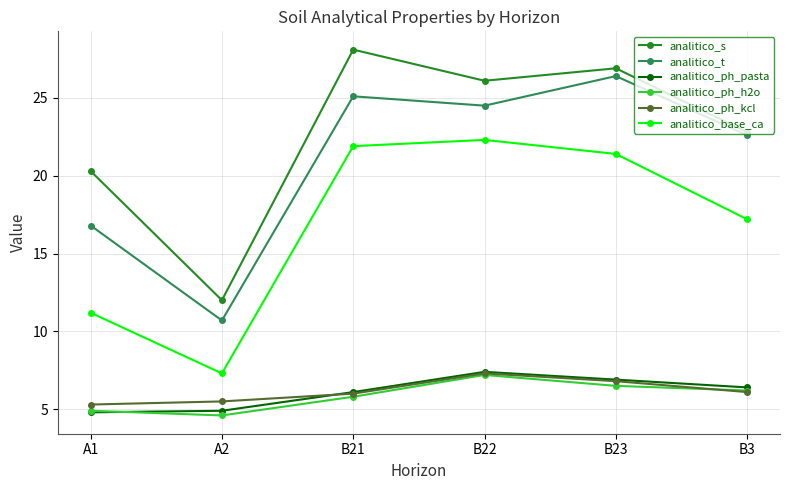

True or false: analitico_ph_pasta and analitico_base_ca intersect in this chart.

False